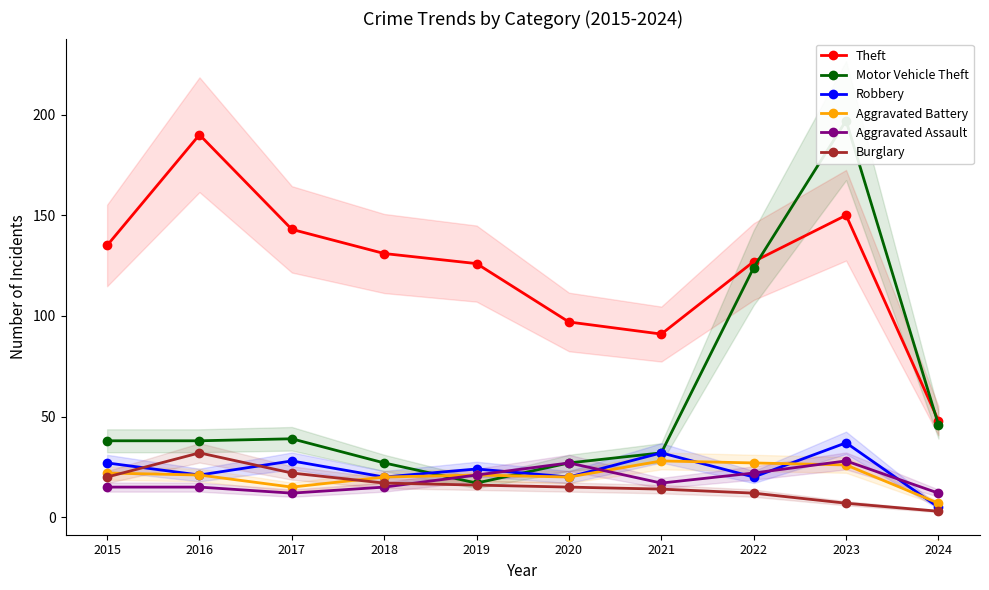

True or false: Aggravated Assault has a value of 15 at 2015.

True